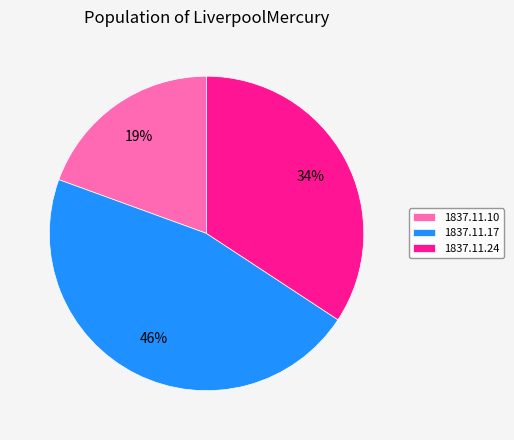

What is the smallest slice in the pie chart?

1837.11.10